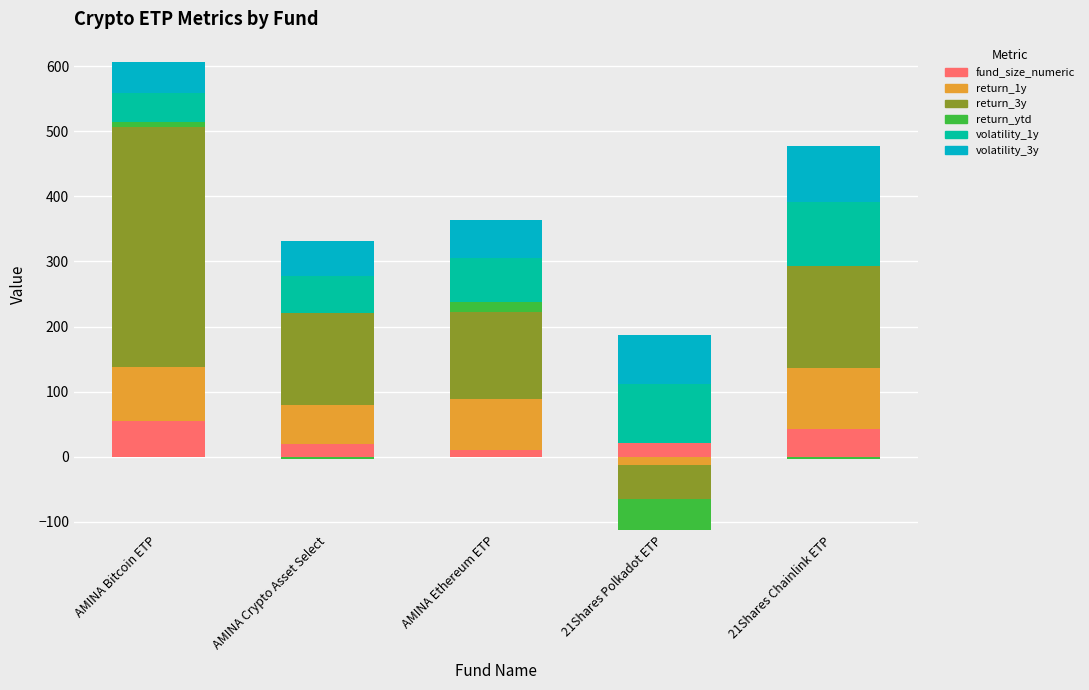

List the labels in order of volatility_3y value, smallest first.

AMINA Bitcoin ETP, AMINA Crypto Asset Select, AMINA Ethereum ETP, 21Shares Polkadot ETP, 21Shares Chainlink ETP